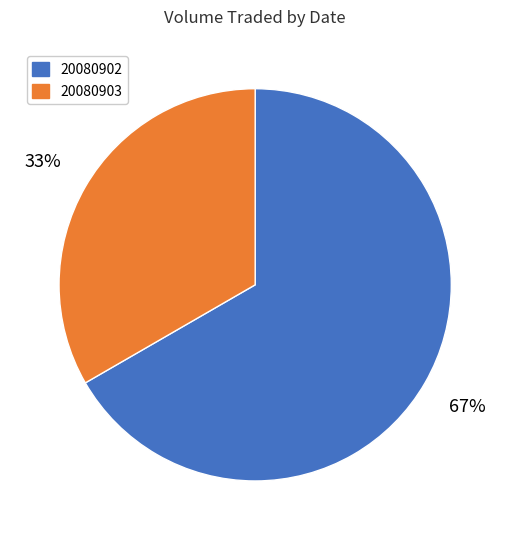

Rank the categories by value from lowest to highest.

20080903, 20080902